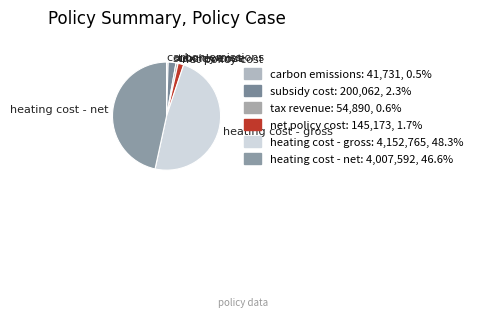

Is it true that heating cost - gross is 48% of the pie?

True